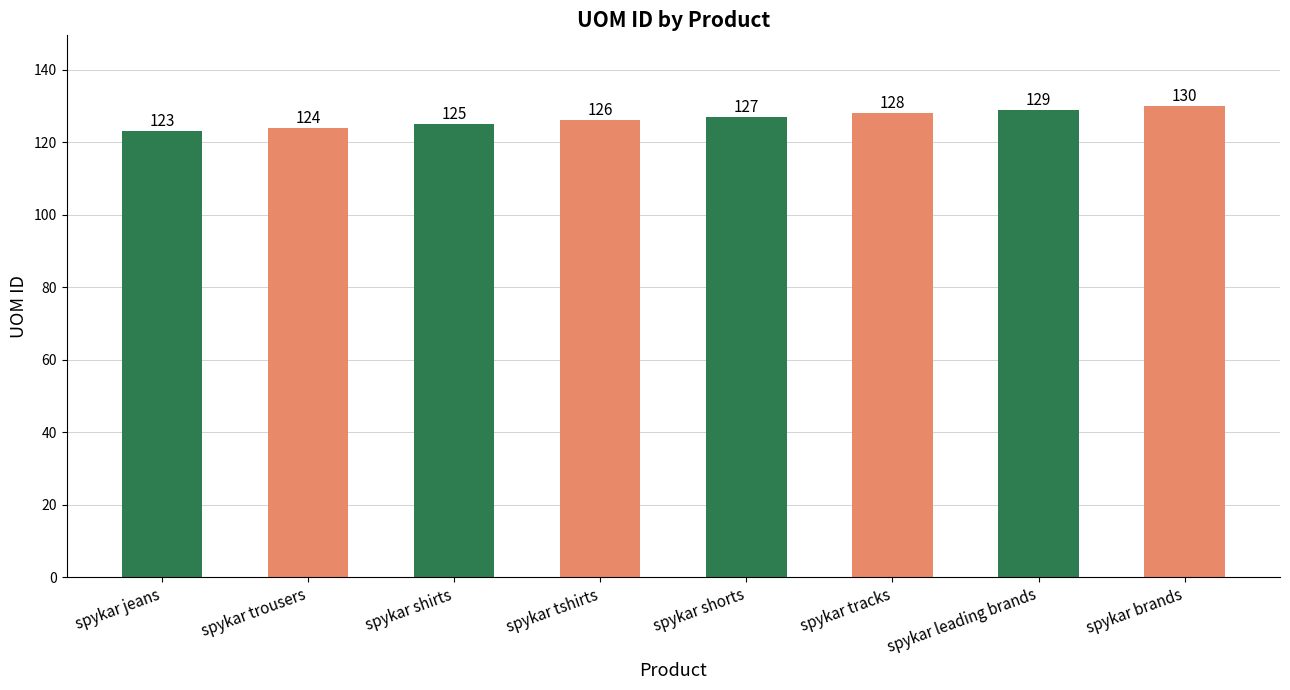

Reading right to left, transcribe all the data shown in this chart.

130	129	128	127	126	125	124	123